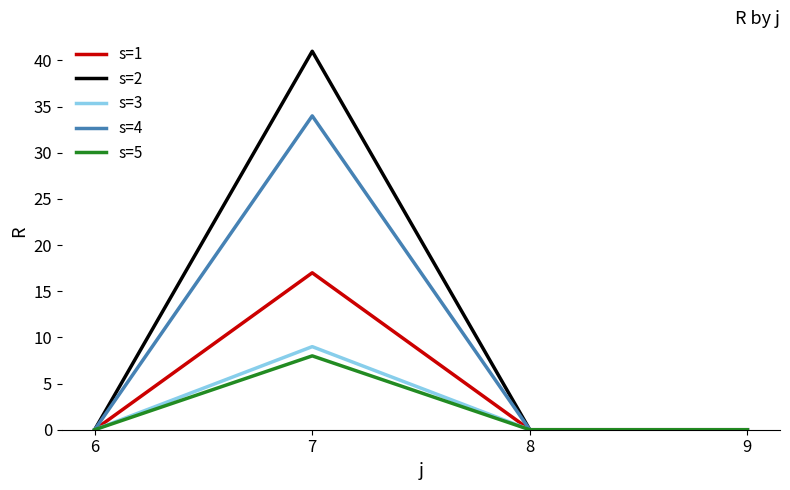

Which series has the widest spread of values?

s=2